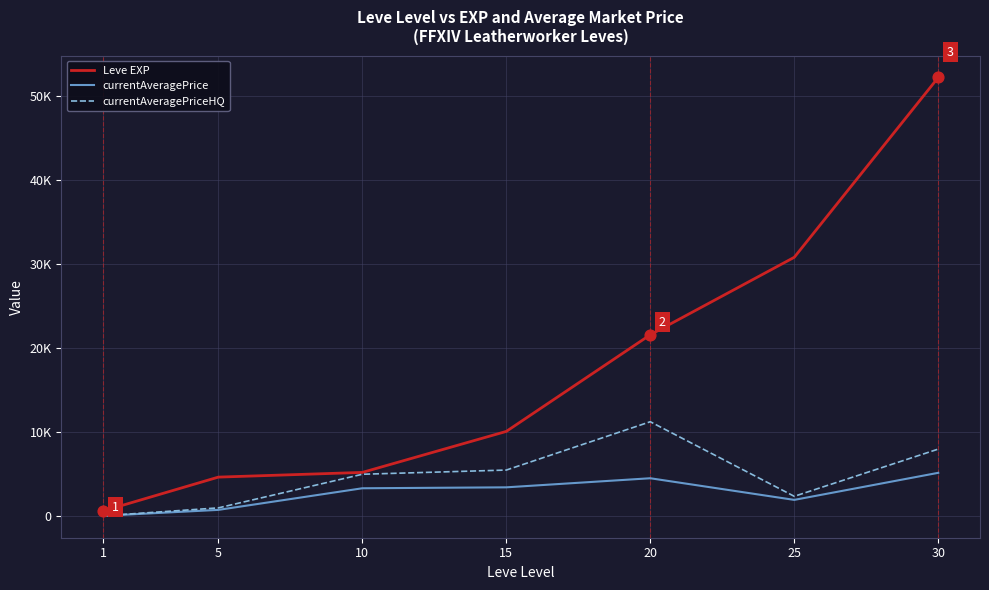

What are all the series names shown in the legend?

Leve EXP, currentAveragePrice, currentAveragePriceHQ